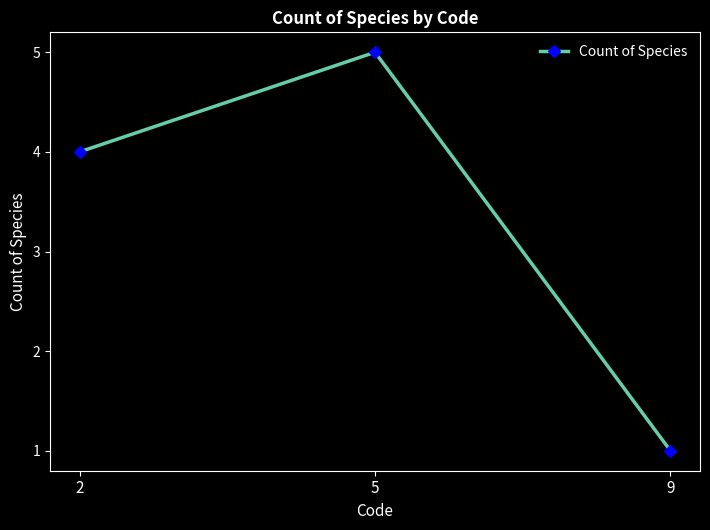

What is the sum of all values?

10